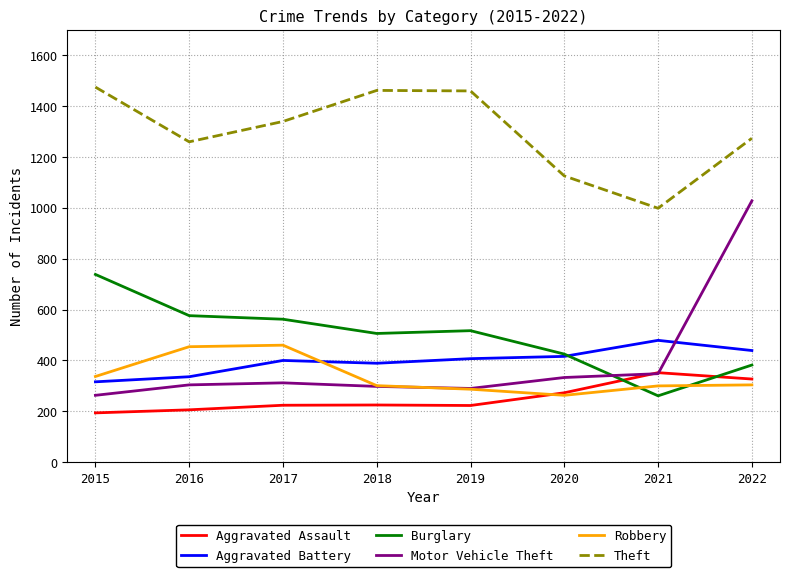

What is the greatest value displayed?

1474